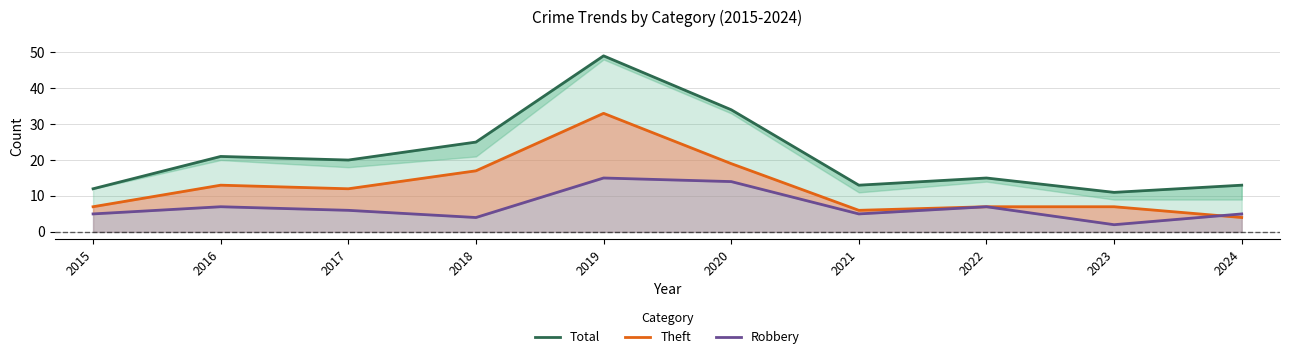

What is the value of the Total point at the 4th from the left?

25